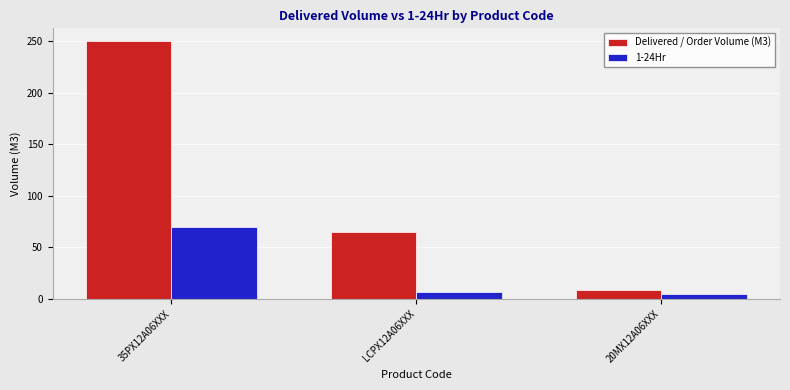

What is the difference between the Delivered / Order Volume (M3) values at LCPX12A06XXX and 35PX12A06XXX?

185